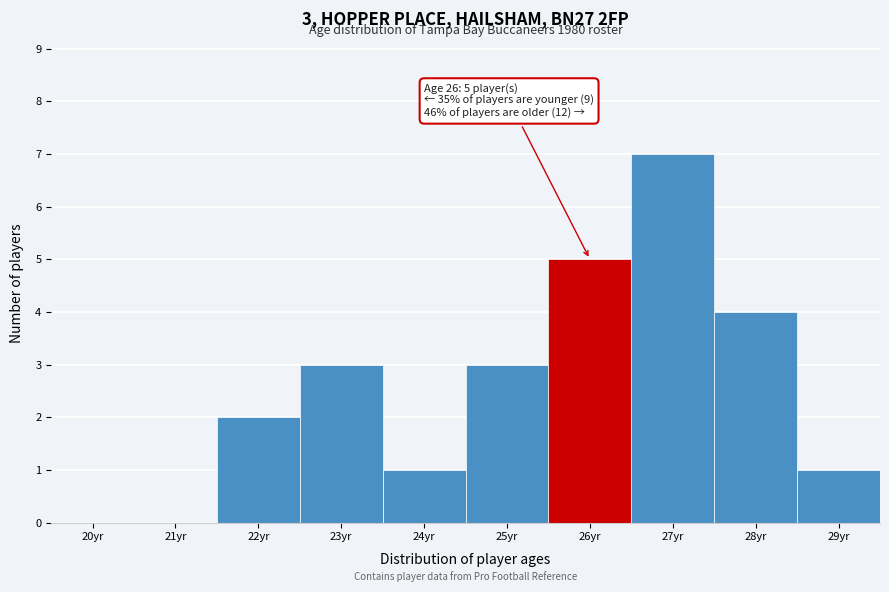

Reading left to right, transcribe all the data shown in this chart.

20yr=0	21yr=0	22yr=2	23yr=3	24yr=1	25yr=3	26yr=5	27yr=7	28yr=4	29yr=1